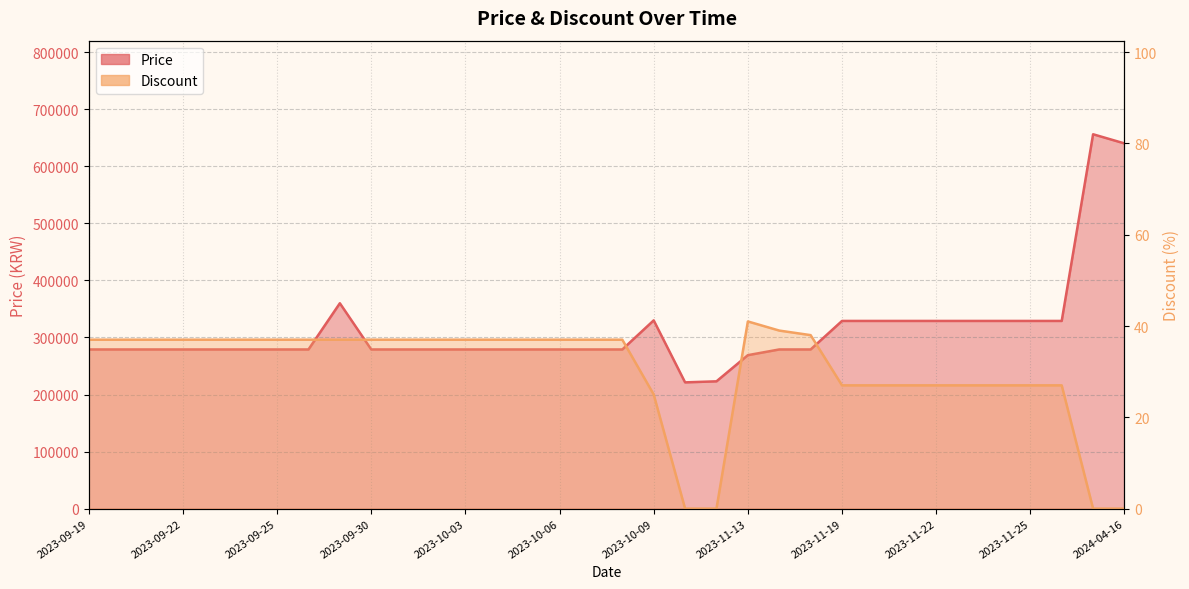

What is the label of the 29th point from the left?

2023-11-23